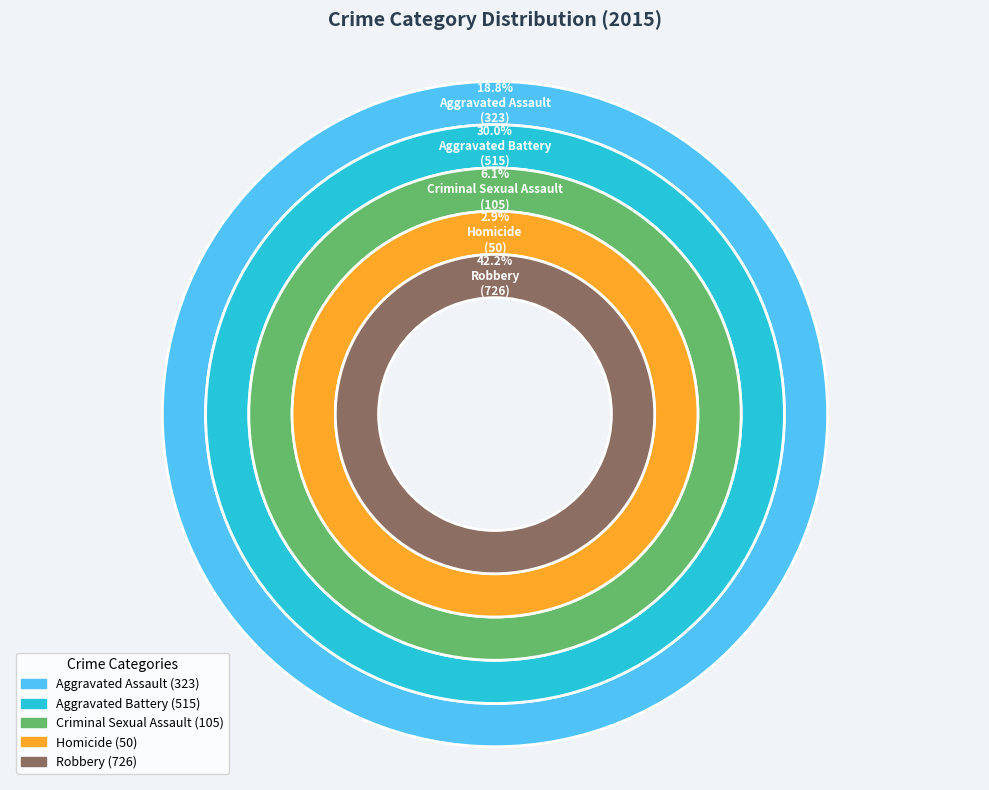

Count the number of slices in the pie.

5